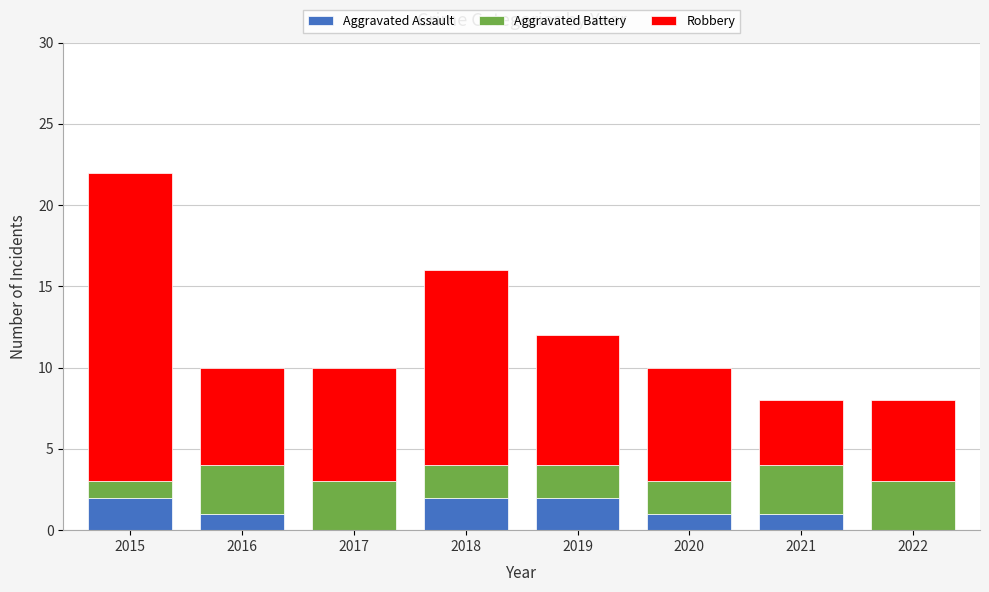

What is the maximum value for Aggravated Assault?

2